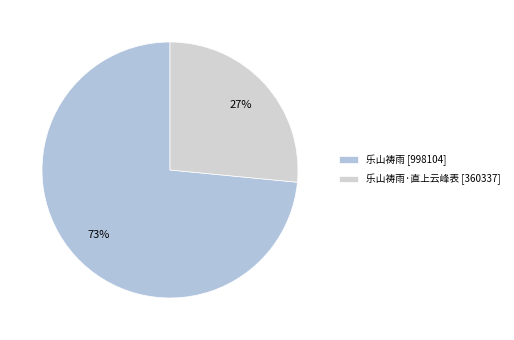

How many slices are in this pie chart?

2